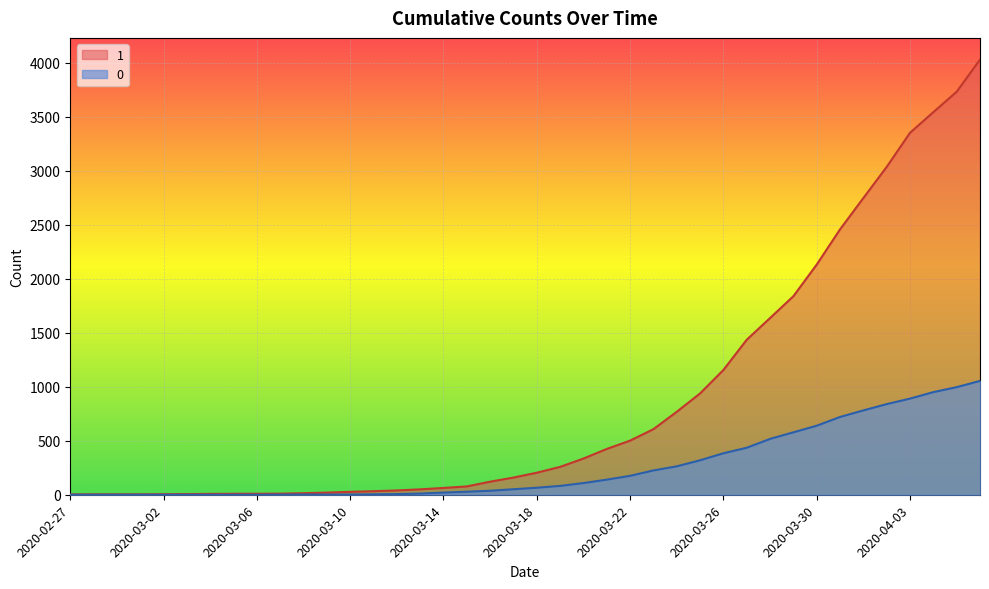

What is the value of the 1 point at the 5th from the left?

5